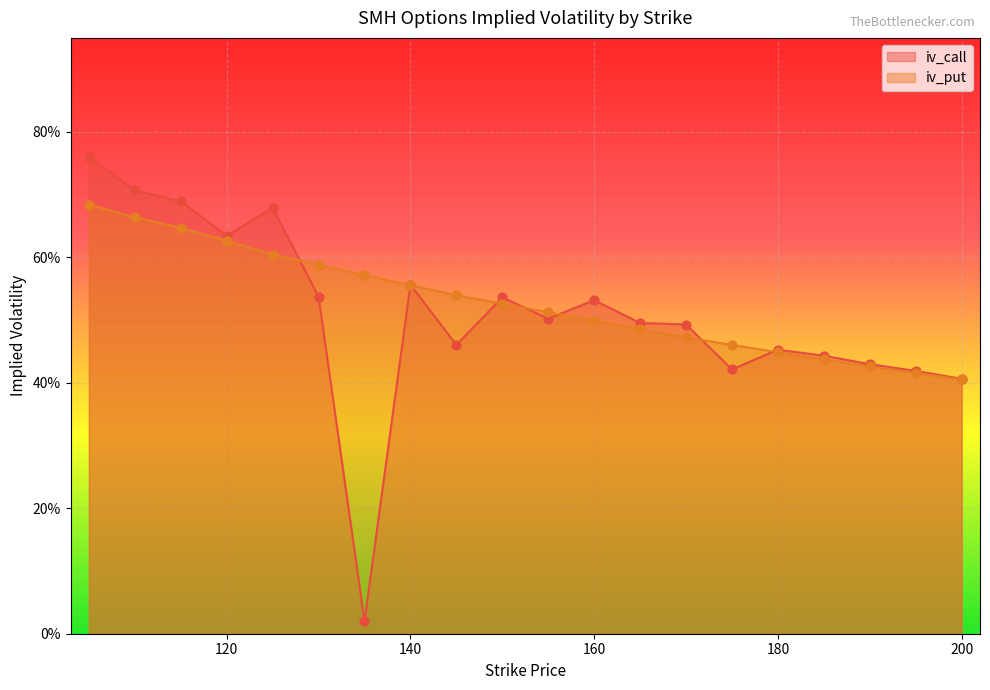

What are all the series names shown in the legend?

iv_call, iv_put